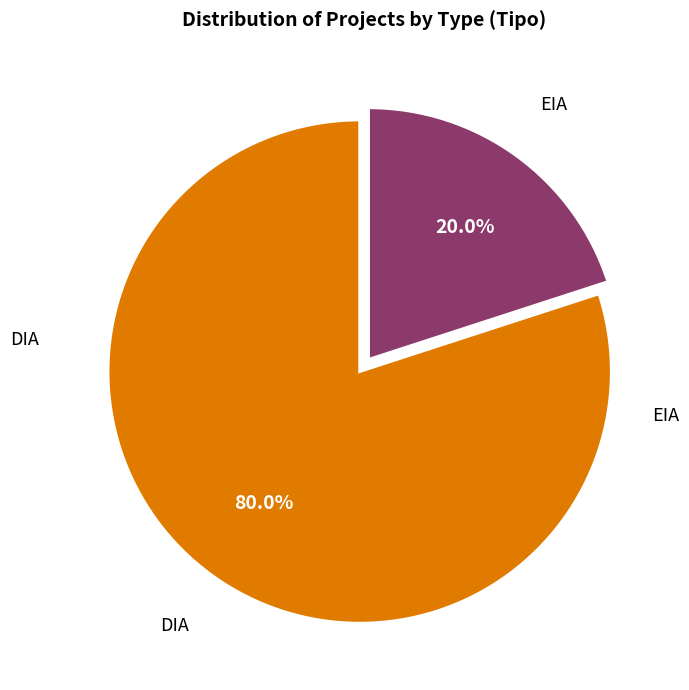

Does any single category account for the majority?

Yes